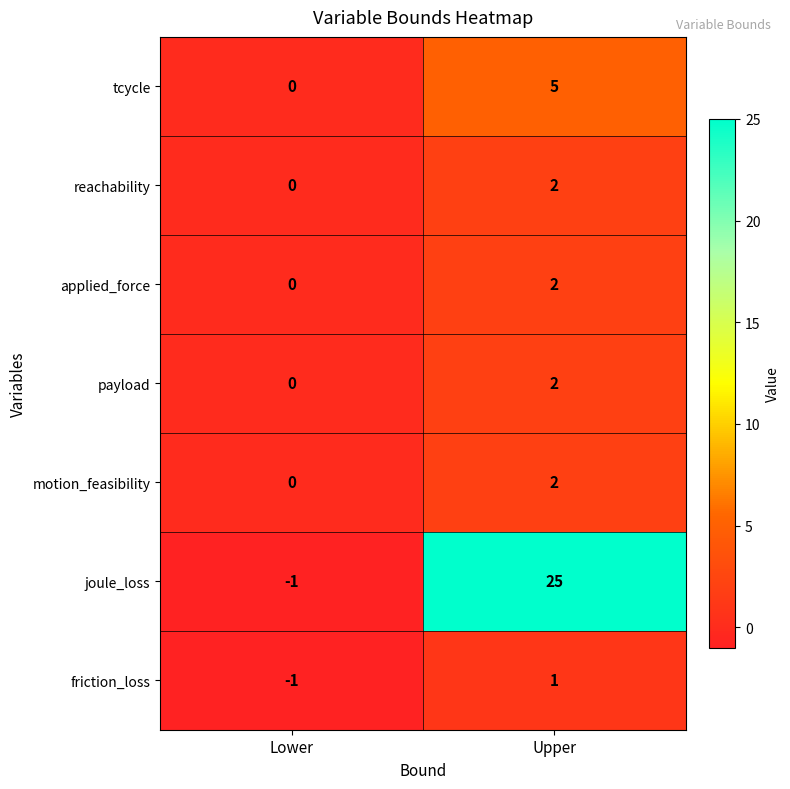

What is the greatest value displayed?

25